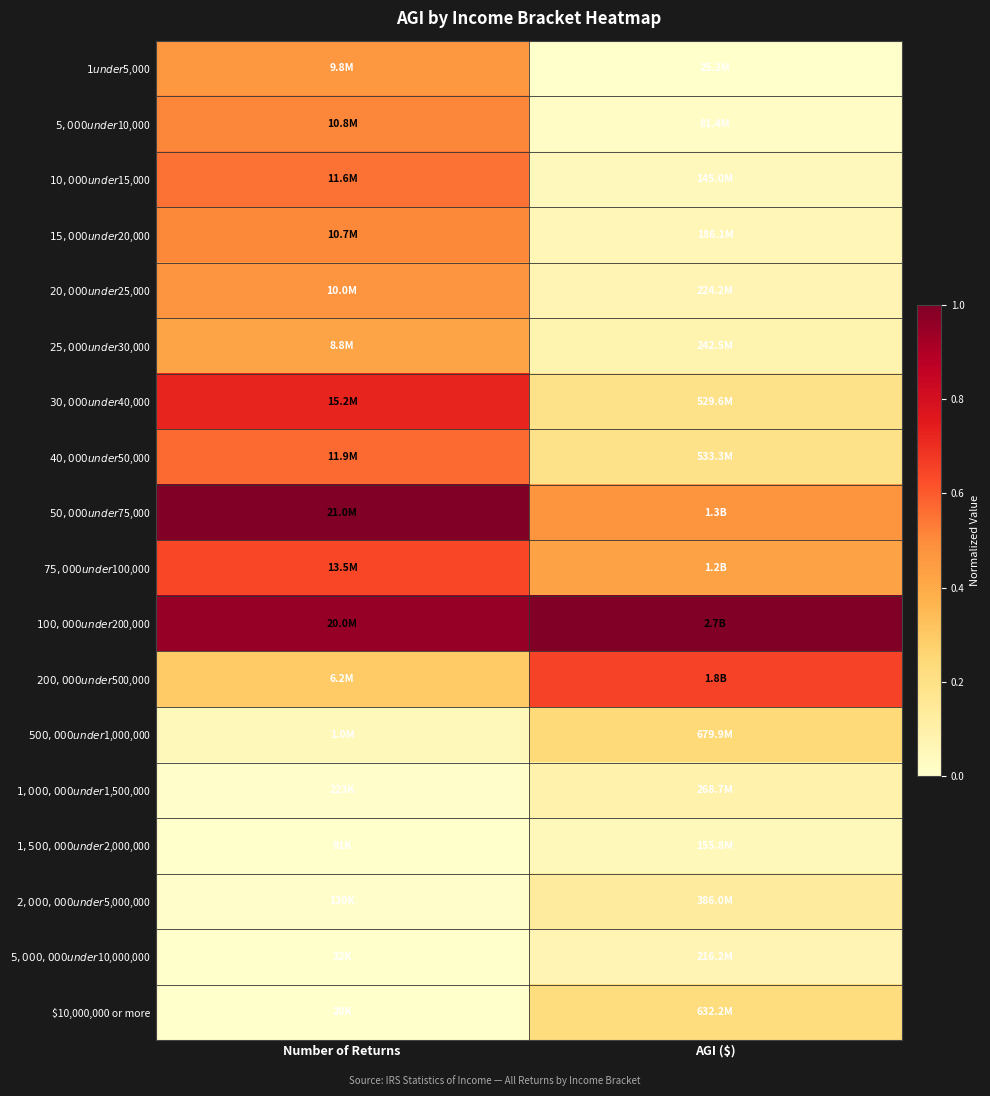

At how many categories does at least one series exceed 0?

2